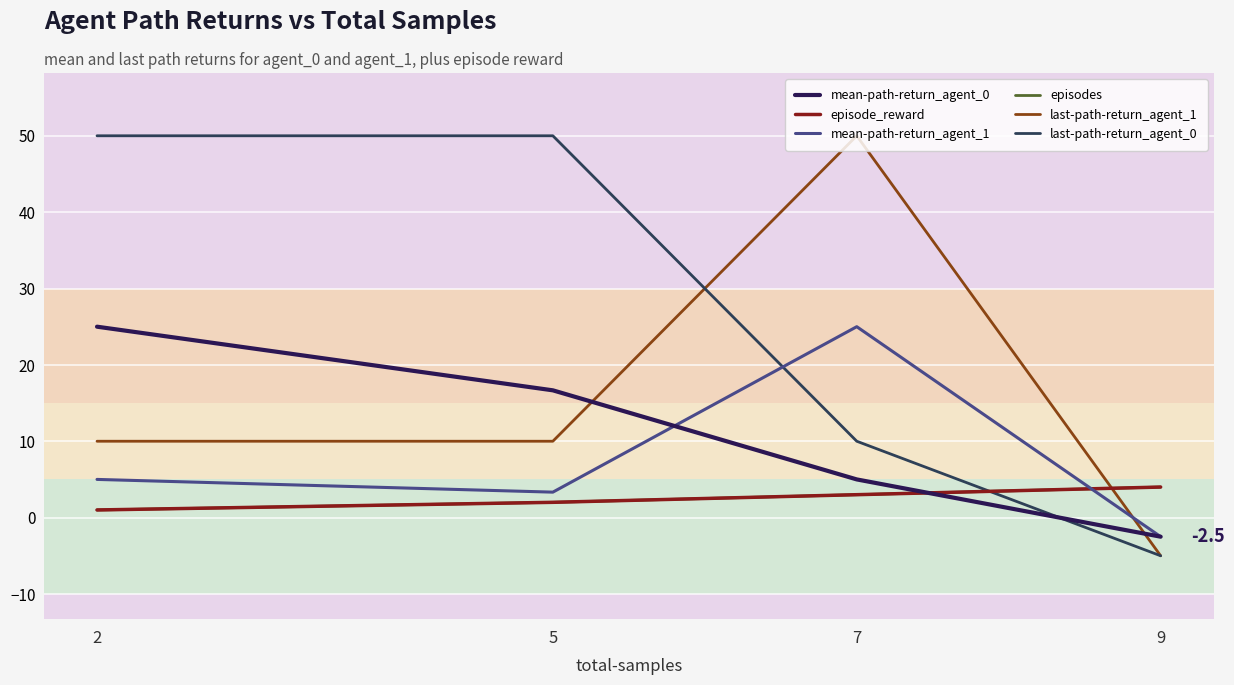

Is this an area chart (filled region under the line)?

No